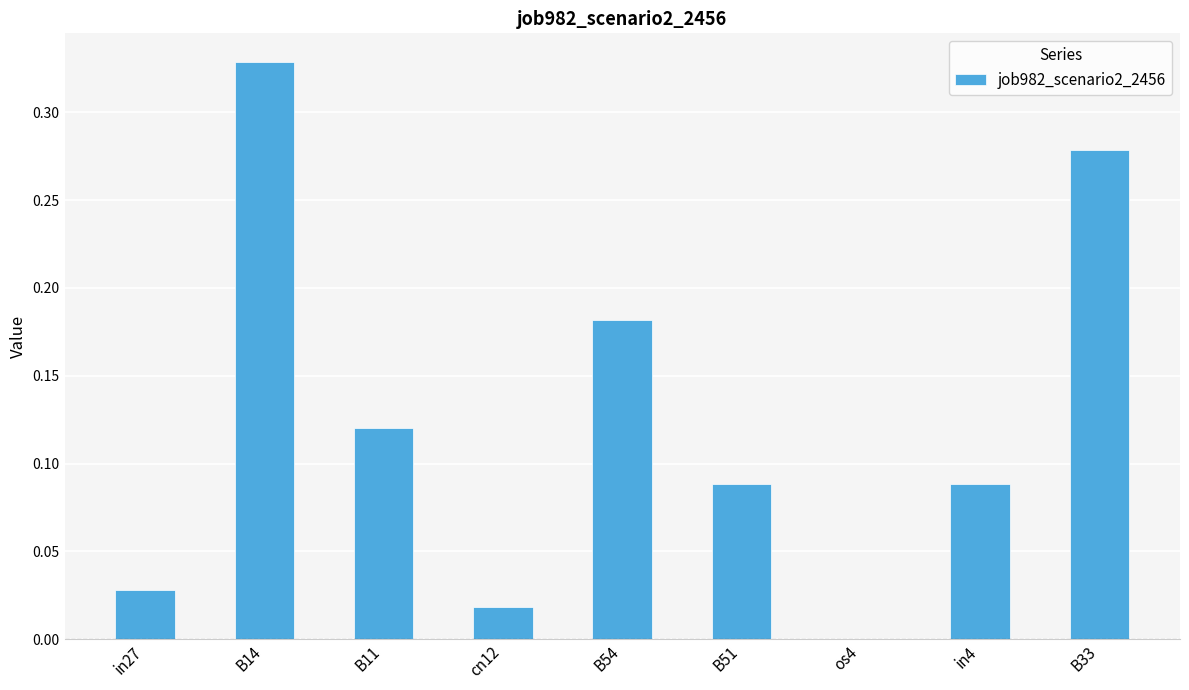

What is the change in value from B14 to cn12?

-0.3